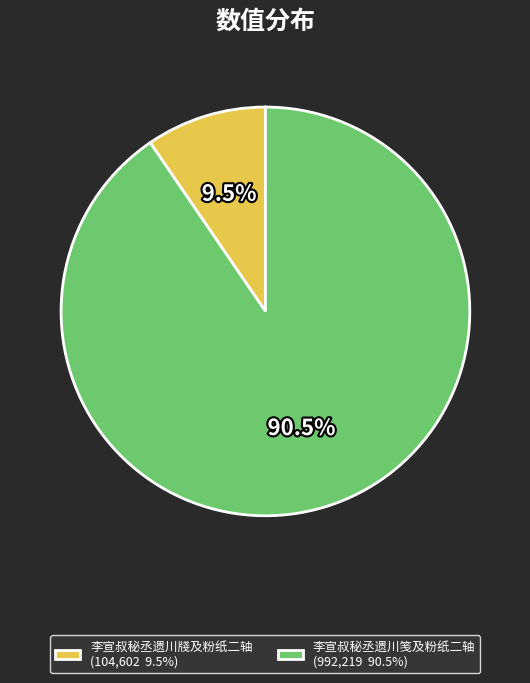

The 李宣叔秘丞遗川笺及粉纸二轴 slice represents 99% of the pie. True or false?

False